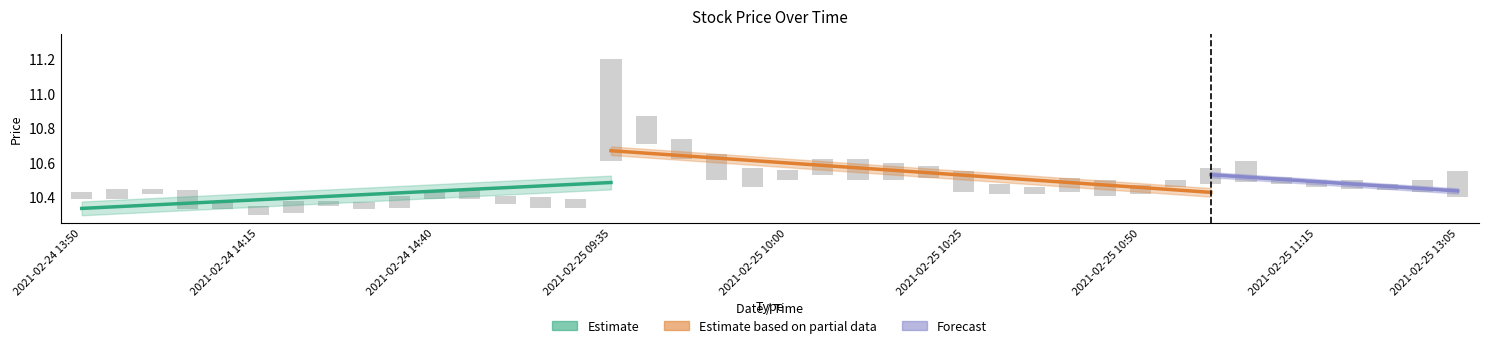

Reading left to right, list all the values displayed in this chart.

0.0	0.1	0.0	0.1	0.0	0.0	0.1	0.0	0.0	0.1	0.0	0.0	0.1	0.1	0.1	0.6	0.2	0.1	0.2	0.1	0.1	0.1	0.1	0.1	0.1	0.1	0.1	0.0	0.1	0.1	0.1	0.0	0.1	0.1	0.0	0.0	0.1	0.0	0.1	0.2